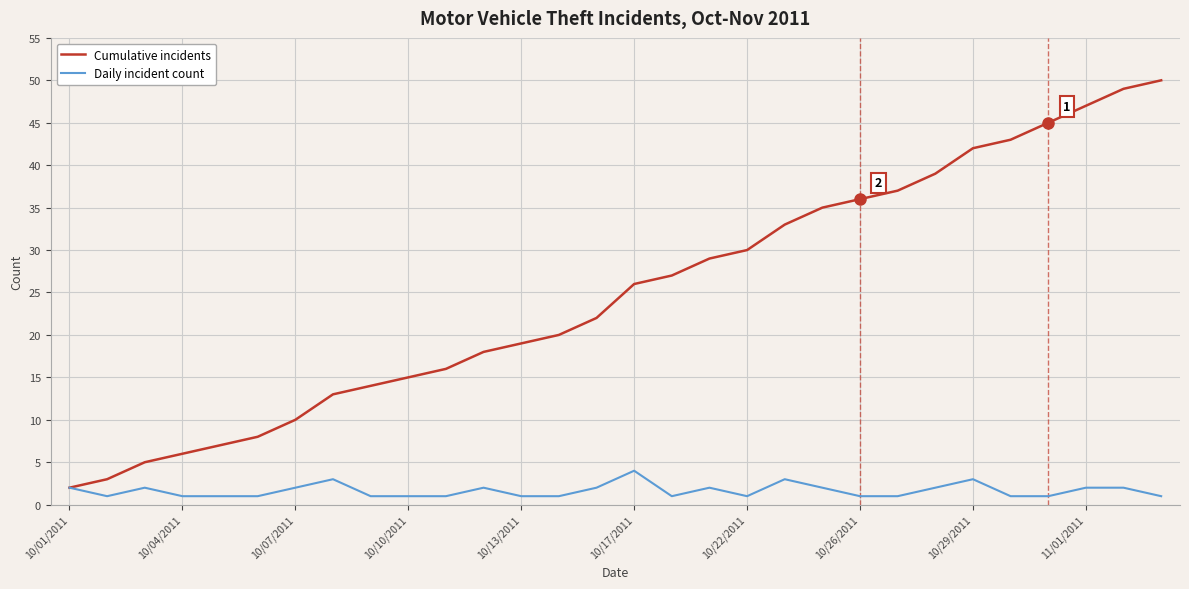

Rank the series by their maximum value, from lowest to highest.

Daily incident count, Cumulative incidents